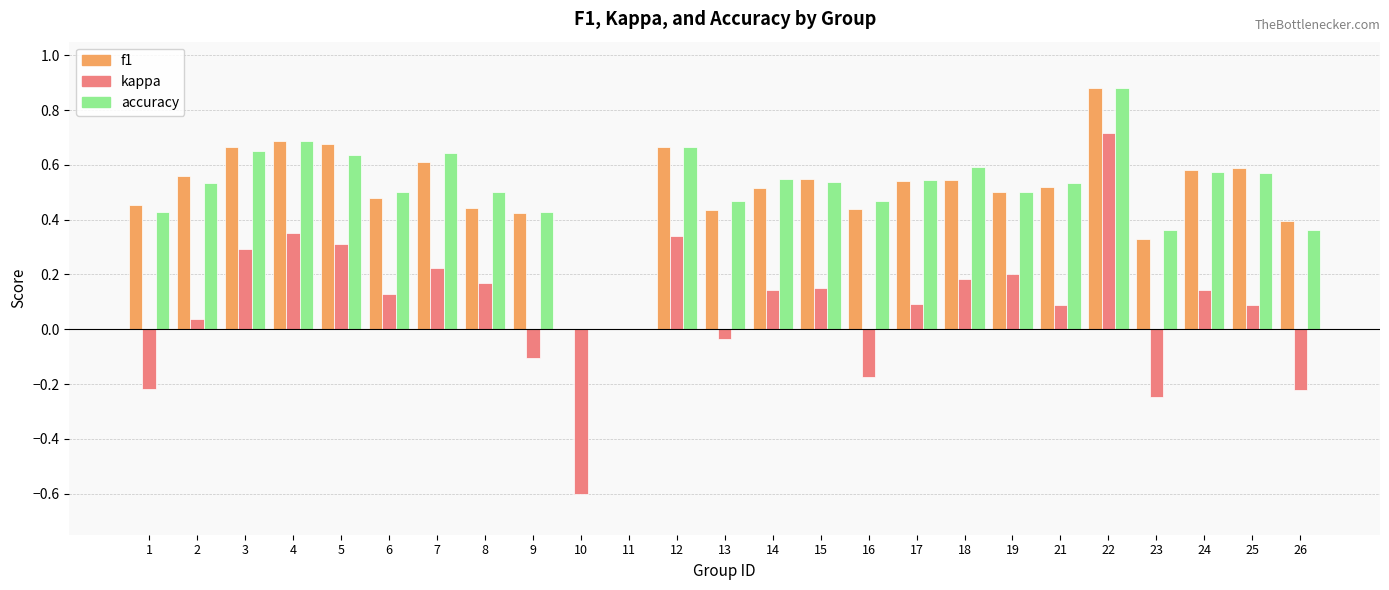

What is the total value across all series at 15?

1.2